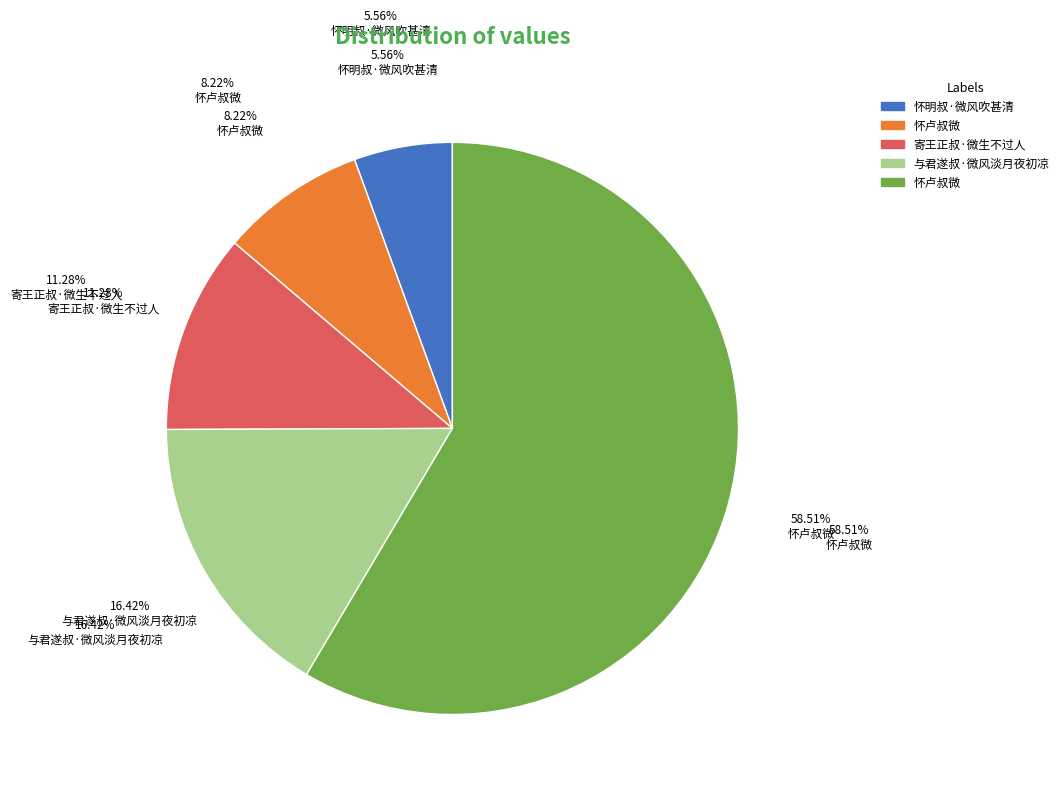

True or false: 与君遂叔·微风淡月夜初凉 accounts for 16% of the total.

True